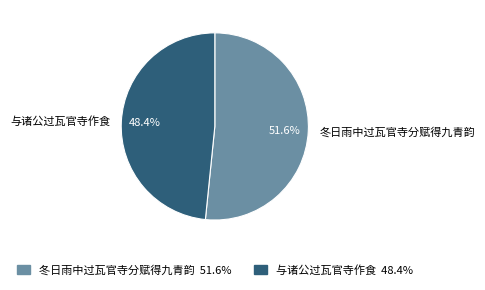

How many slices are in this pie chart?

2